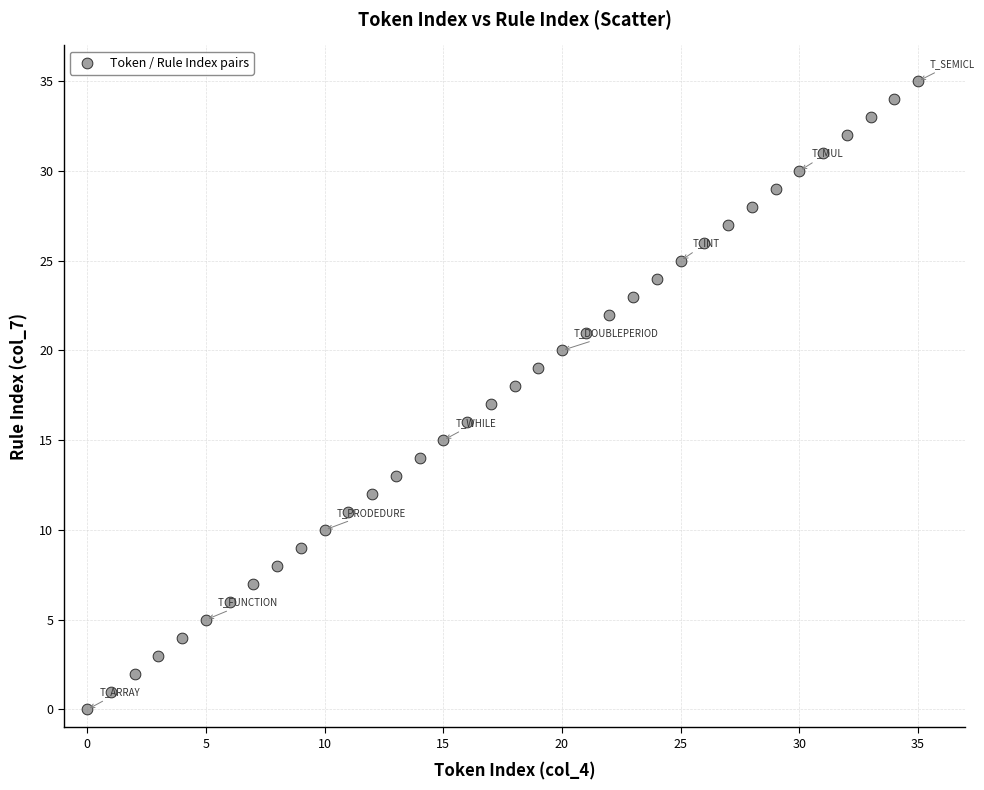

What is the range of Y values (max minus min)?

35